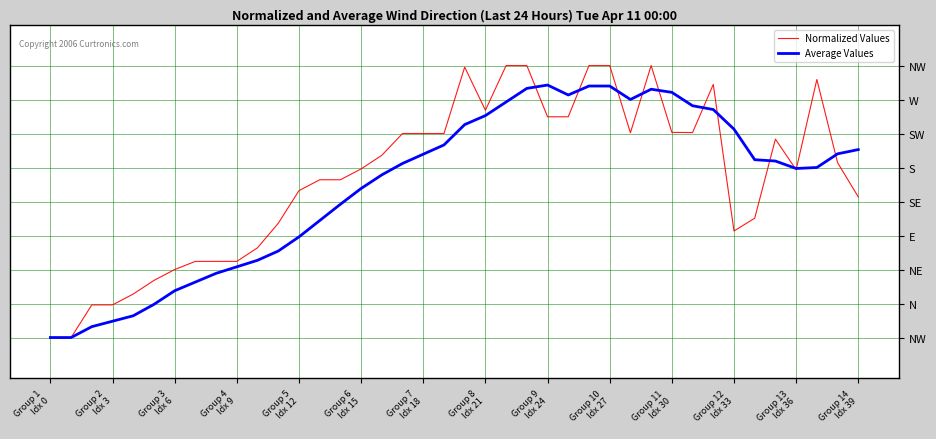

Where is the first local minimum for Normalized Values?

Group 8 Idx 21